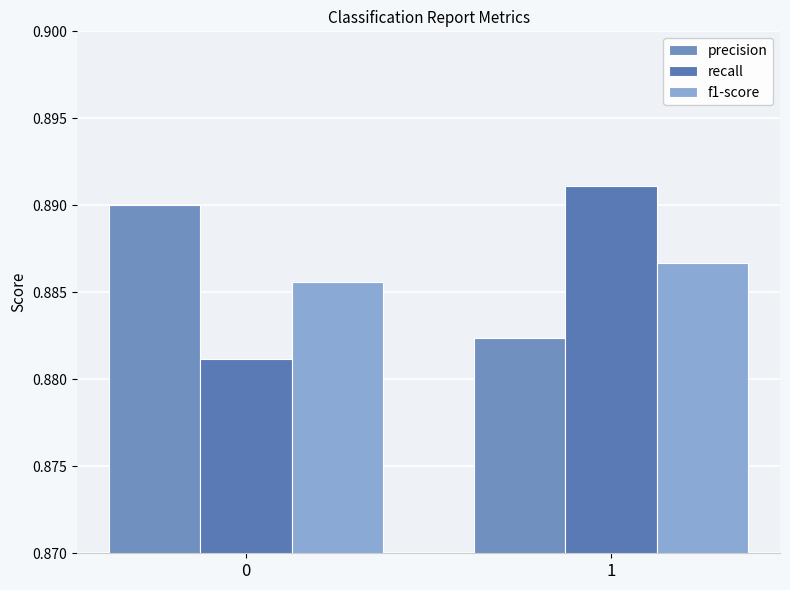

Is it true that precision equals 1.3 at 0?

False